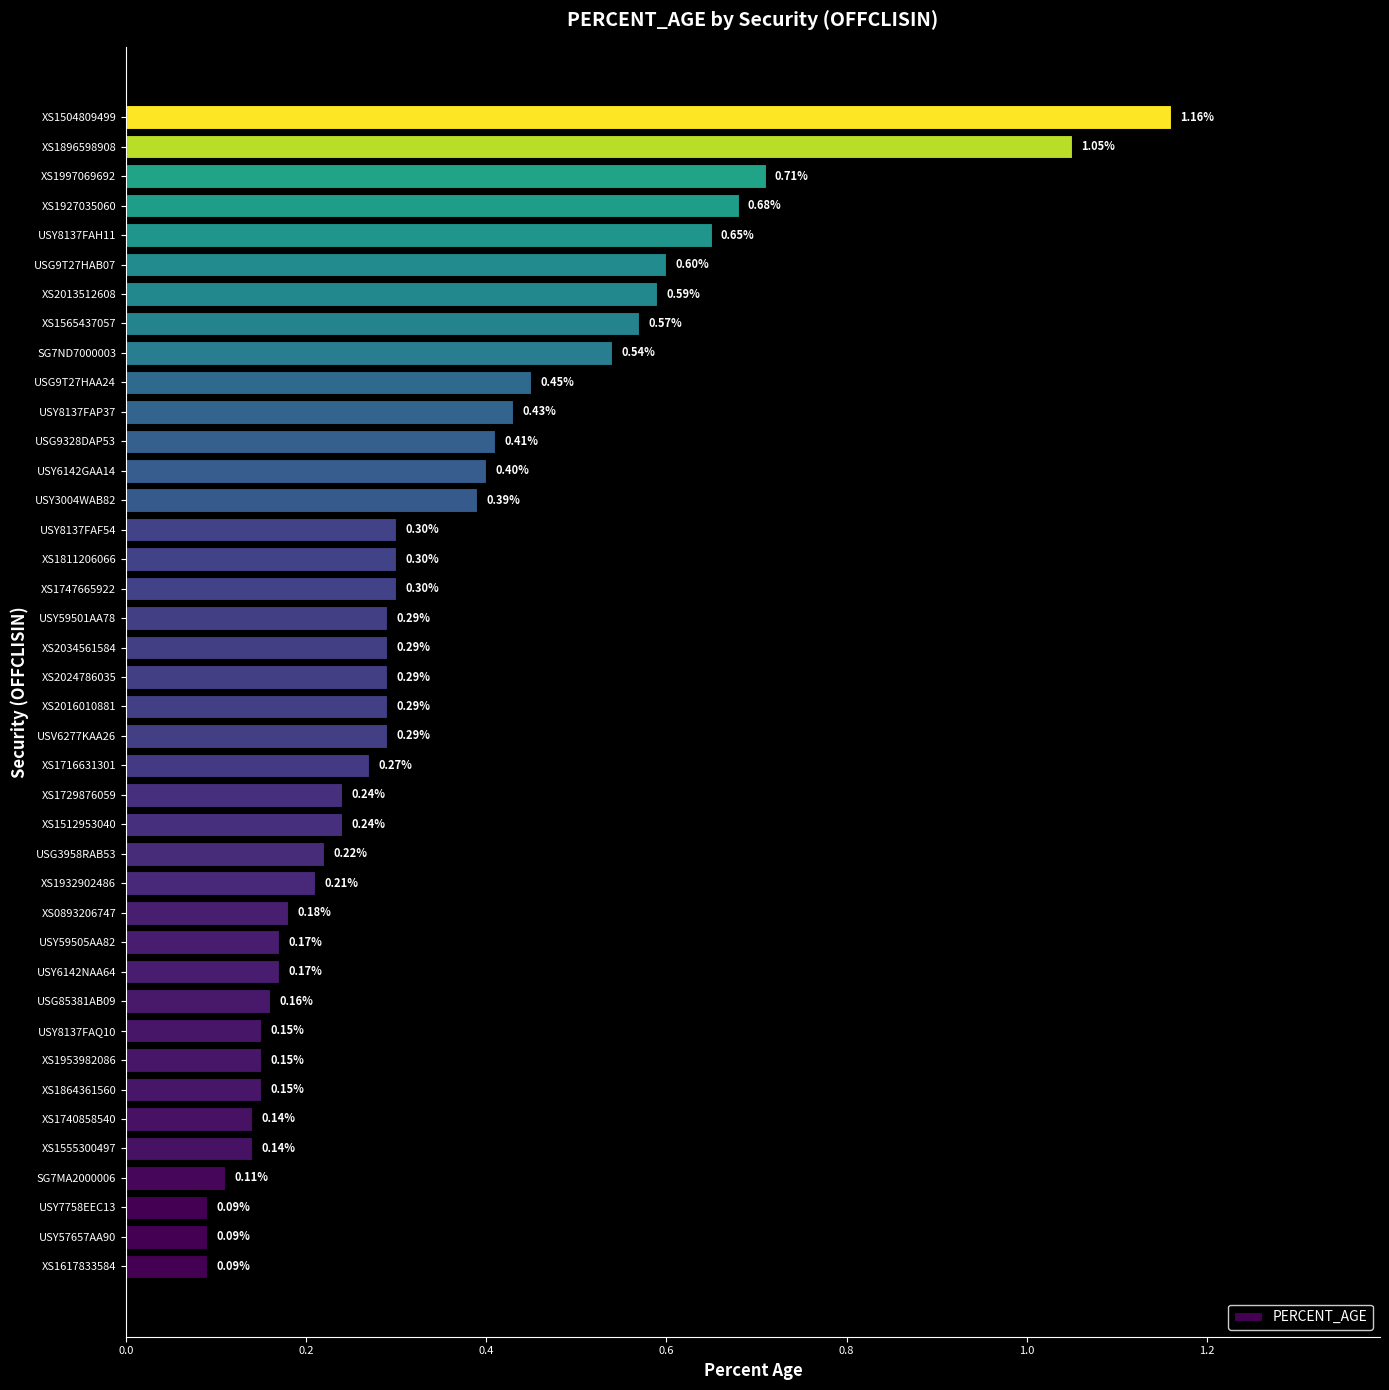

What is the sum of the values at USY3004WAB82 and USY59505AA82?

0.6